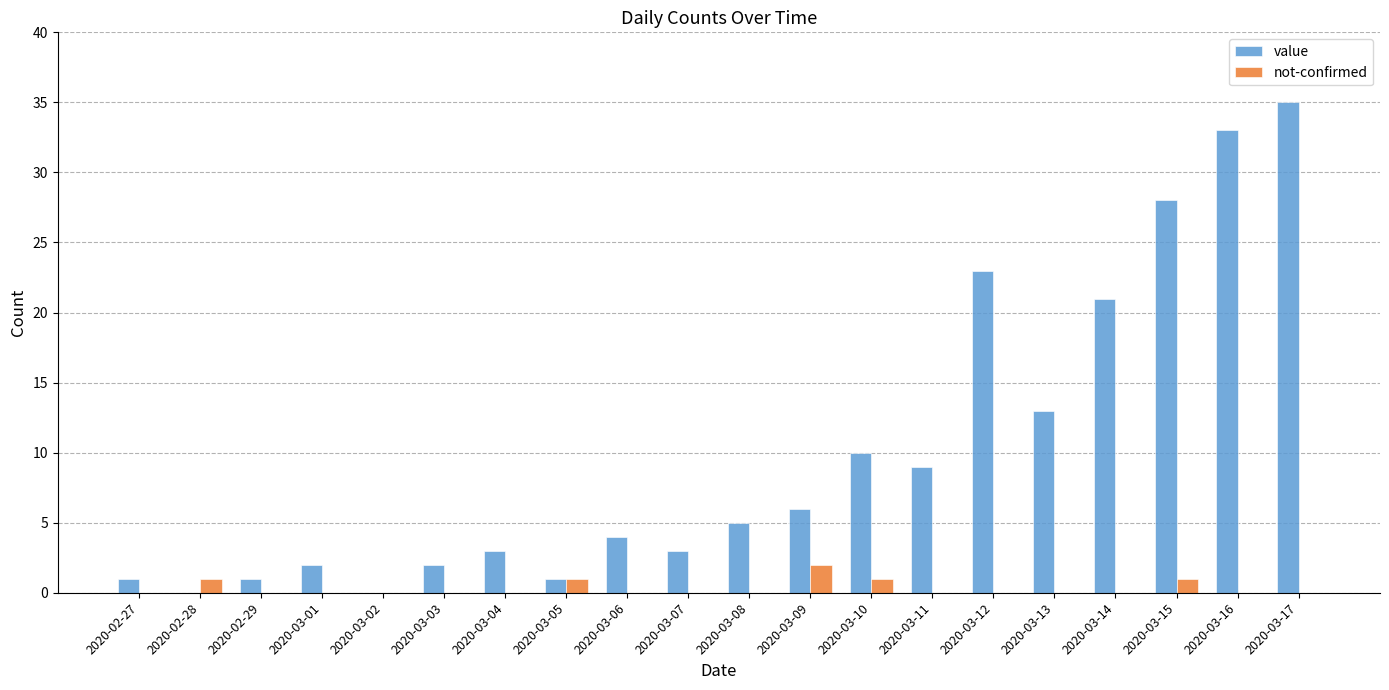

What is the total value across all series at 2020-03-04?

3